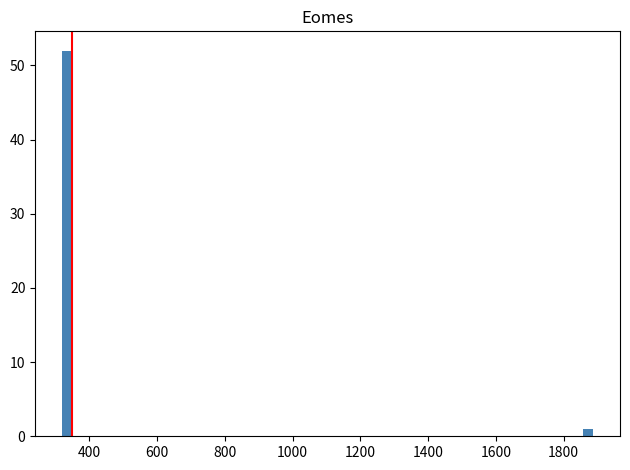

Read against the x-axis, roughly where is the centre of the tallest bar?

340